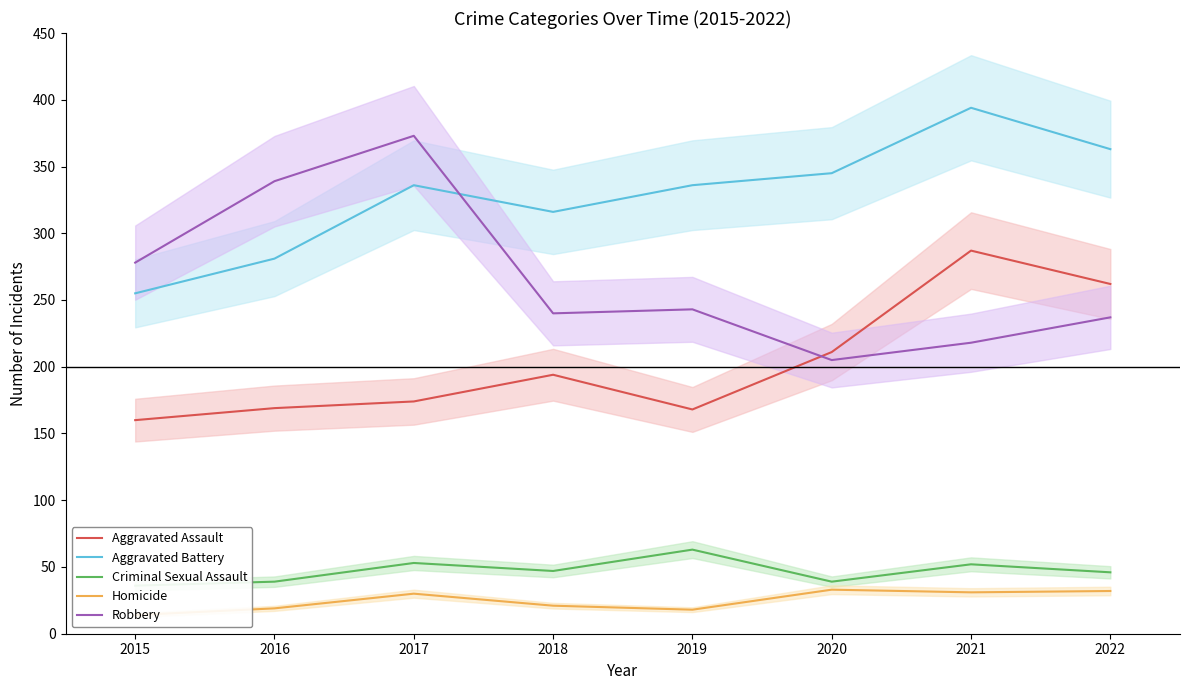

At 2022, list the series in order from largest to smallest.

Aggravated Battery, Aggravated Assault, Robbery, Criminal Sexual Assault, Homicide